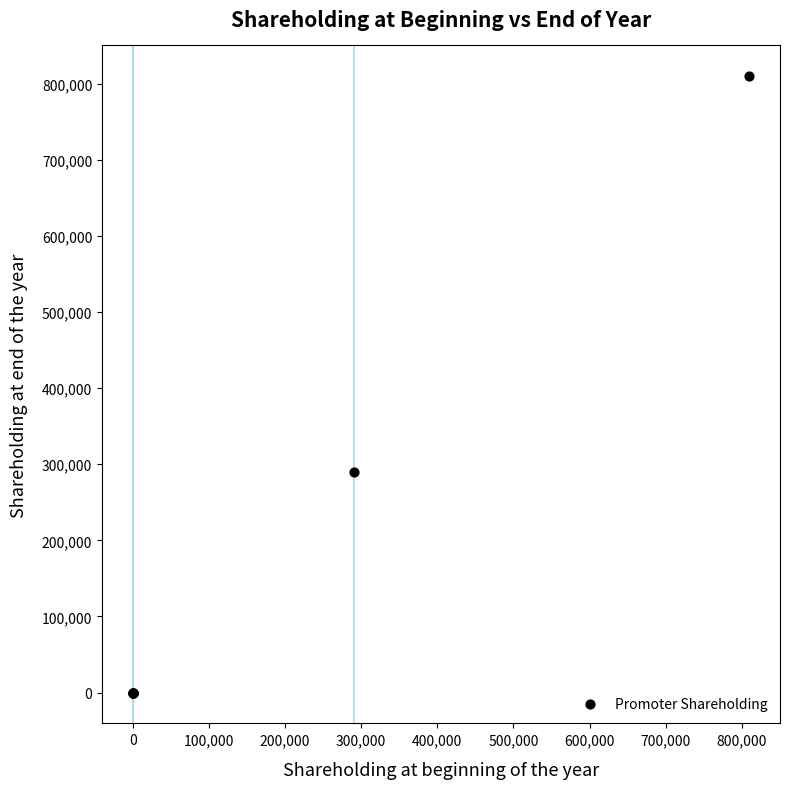

What Y value in the scatter plot is closest to 404827?

289960